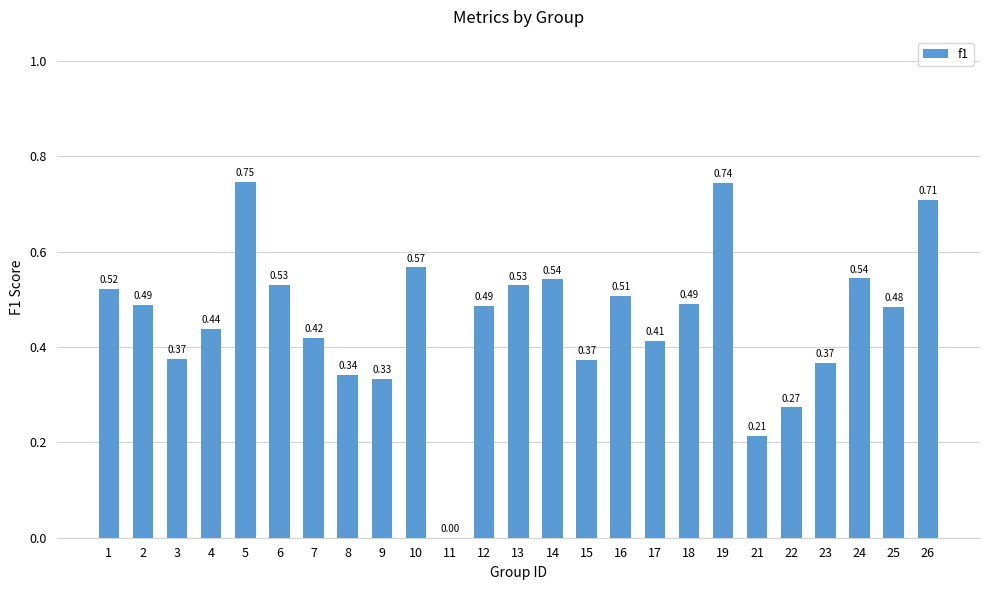

Is it true that the value at 12 is 0.8?

False